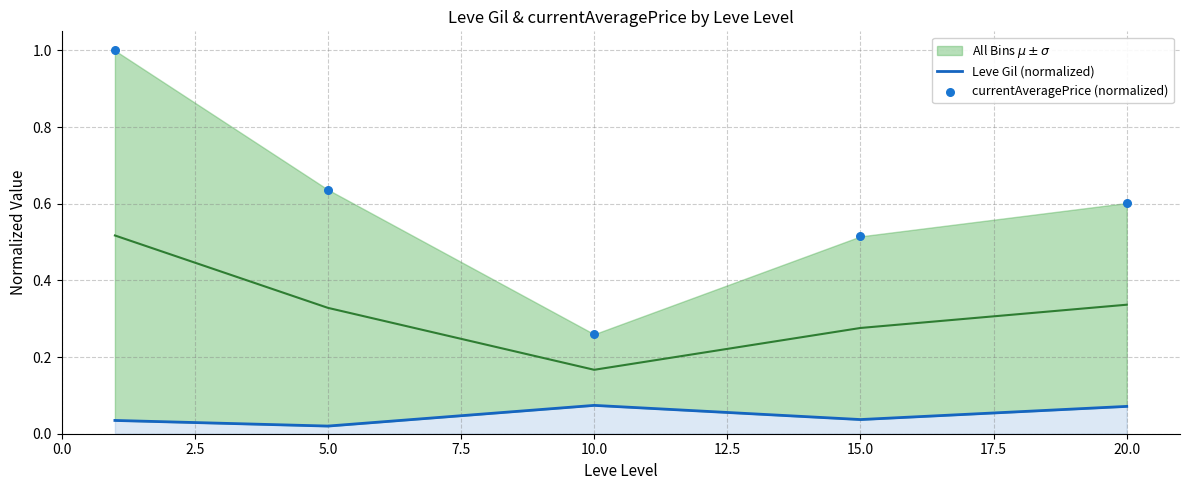

Which series reaches the minimum Y coordinate?

Leve Gil (normalized)